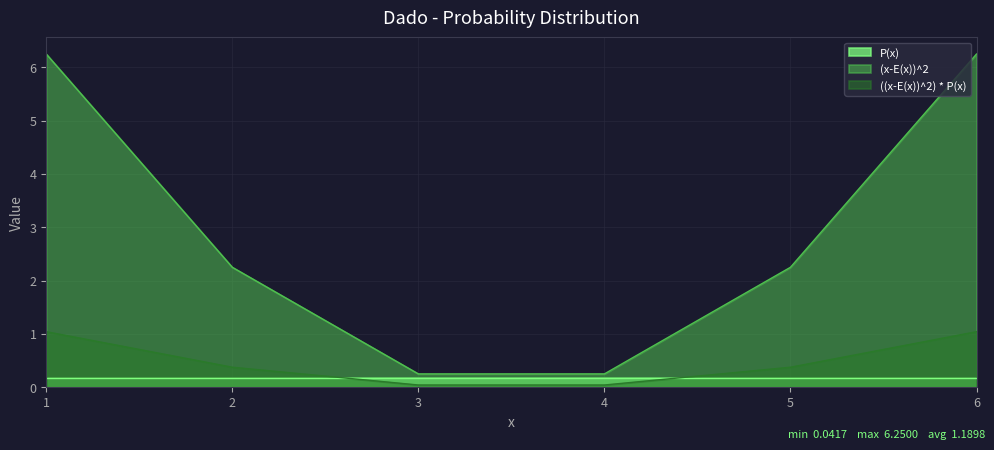

What is the maximum value for ((x-E(x))^2) * P(x)?

1.0